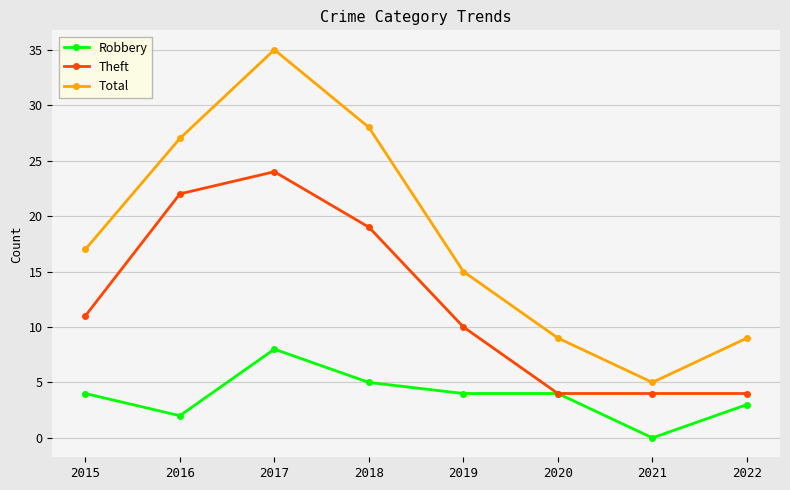

Between 2018 and 2022, which series saw the biggest shift?

Total